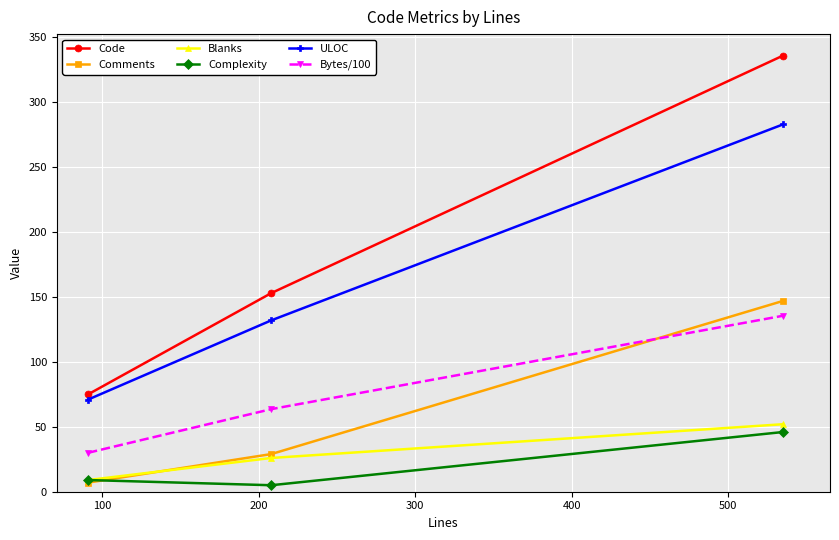

Reading left to right, what are all the values shown in this chart?

Code: 75.0	153.0	336.0
Comments: 7.0	29.0	147.0
Blanks: 9.0	26.0	52.0
Complexity: 9.0	5.0	46.0
ULOC: 71.0	132.0	283.0
Bytes/100: 30.0	63.6	135.6